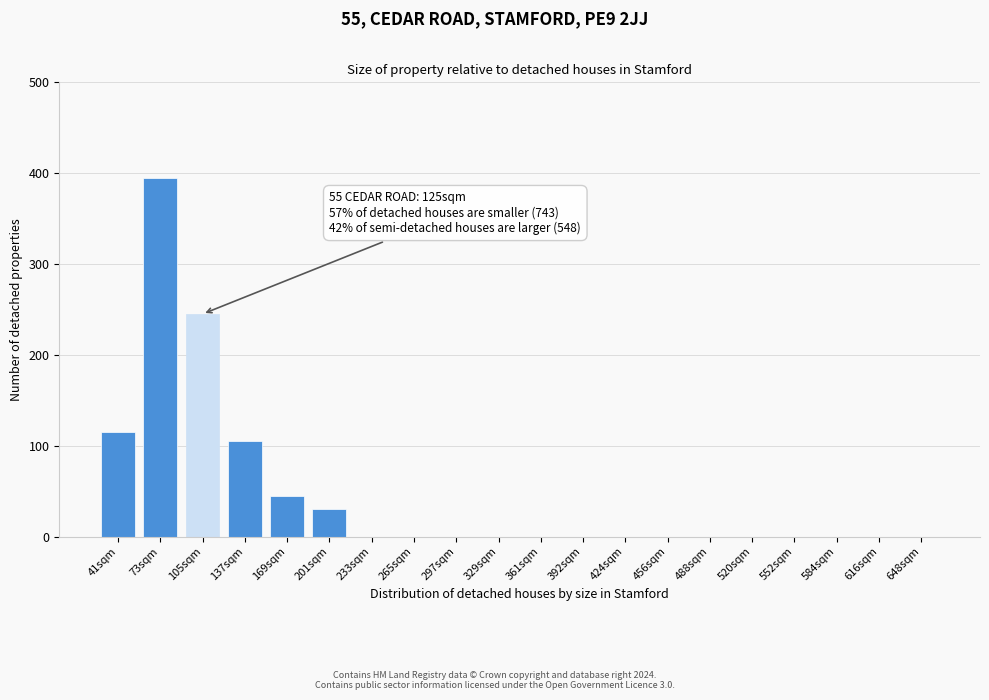

Reading left to right, extract all data points from this chart.

41sqm=115	73sqm=395	105sqm=245	137sqm=105	169sqm=45	201sqm=30	233sqm=0	265sqm=0	297sqm=0	329sqm=0	361sqm=0	392sqm=0	424sqm=0	456sqm=0	488sqm=0	520sqm=0	552sqm=0	584sqm=0	616sqm=0	648sqm=0